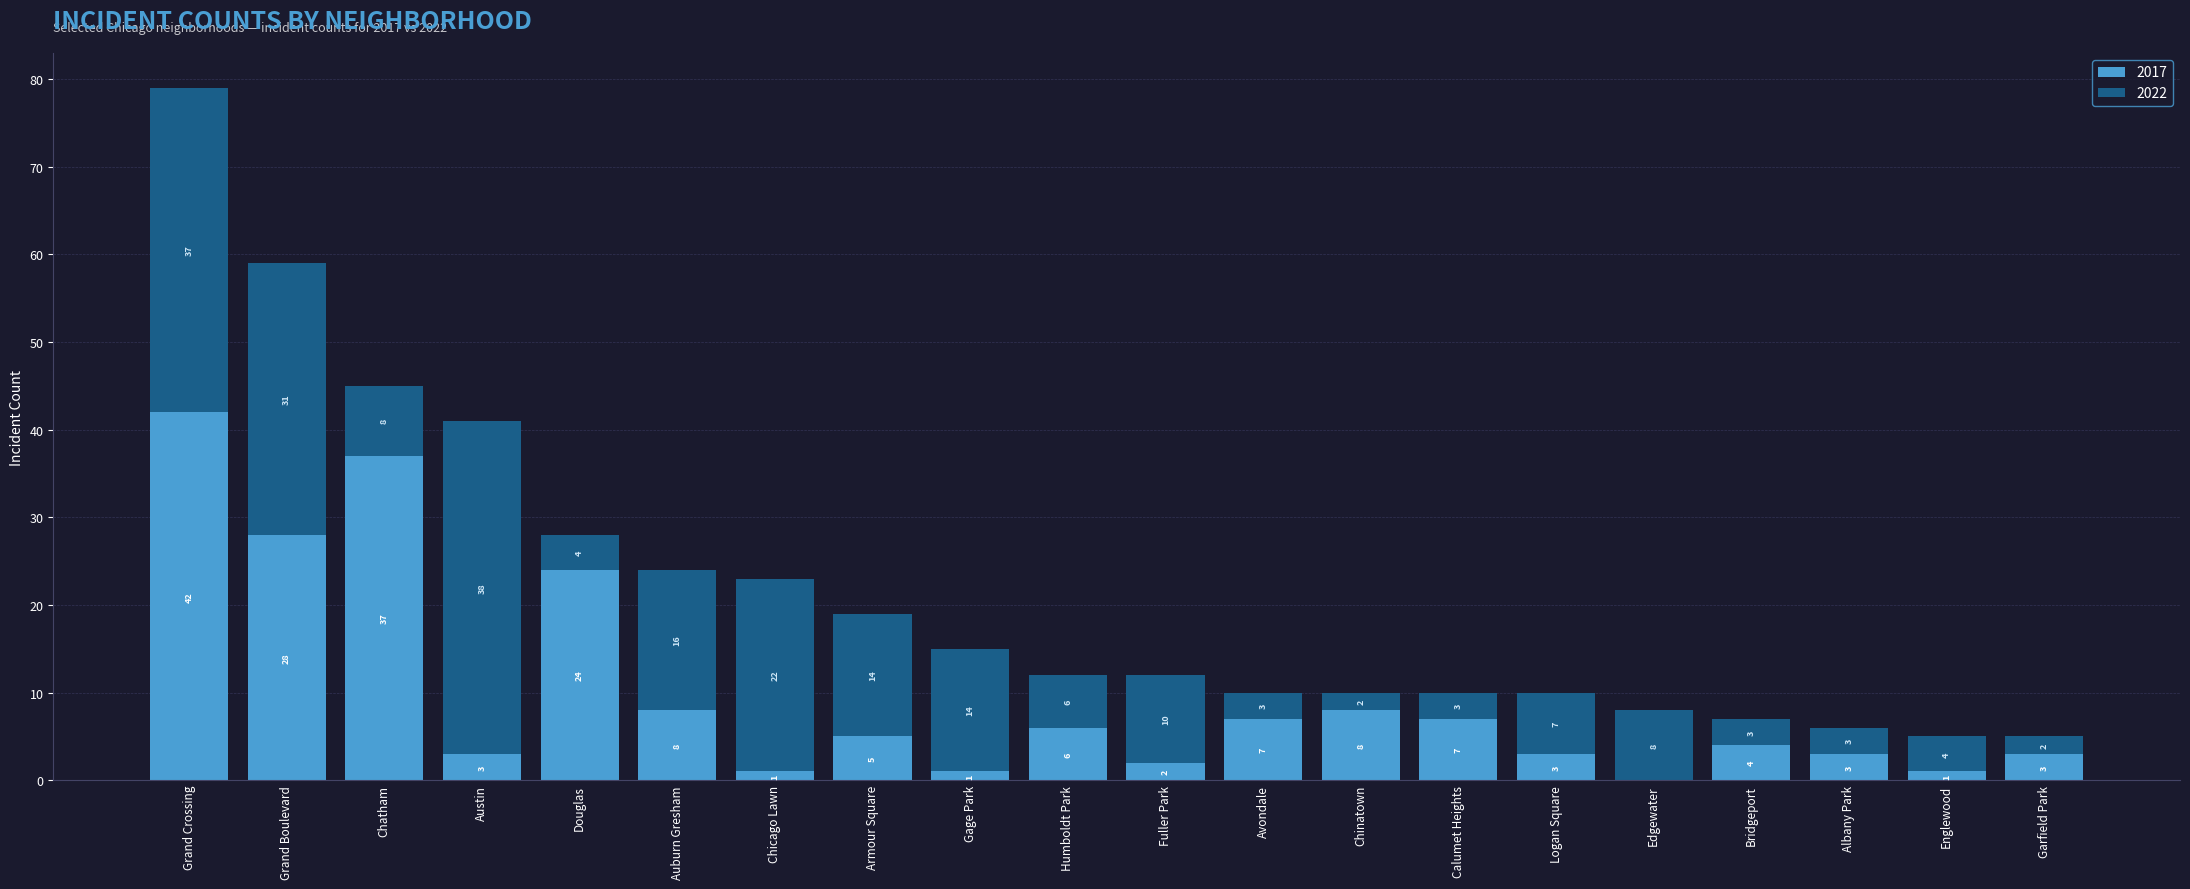

At which category is the sum across all series the highest?

Grand Crossing